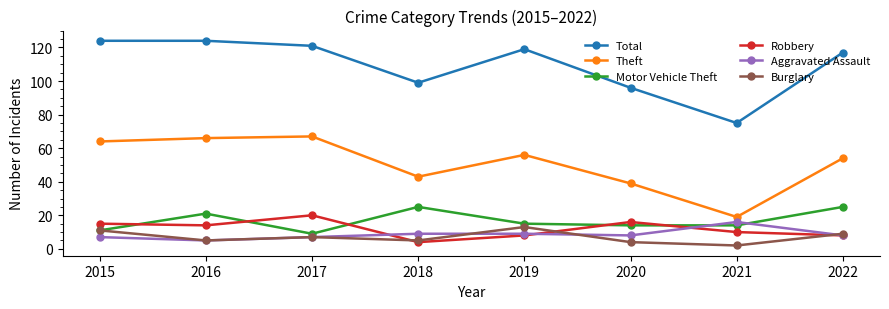

Which series has the largest total across all categories?

Total